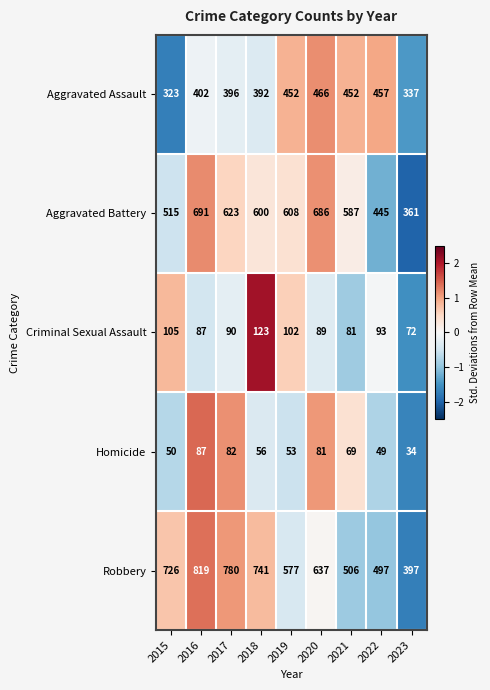

What is the average value of the Criminal Sexual Assault series?

94